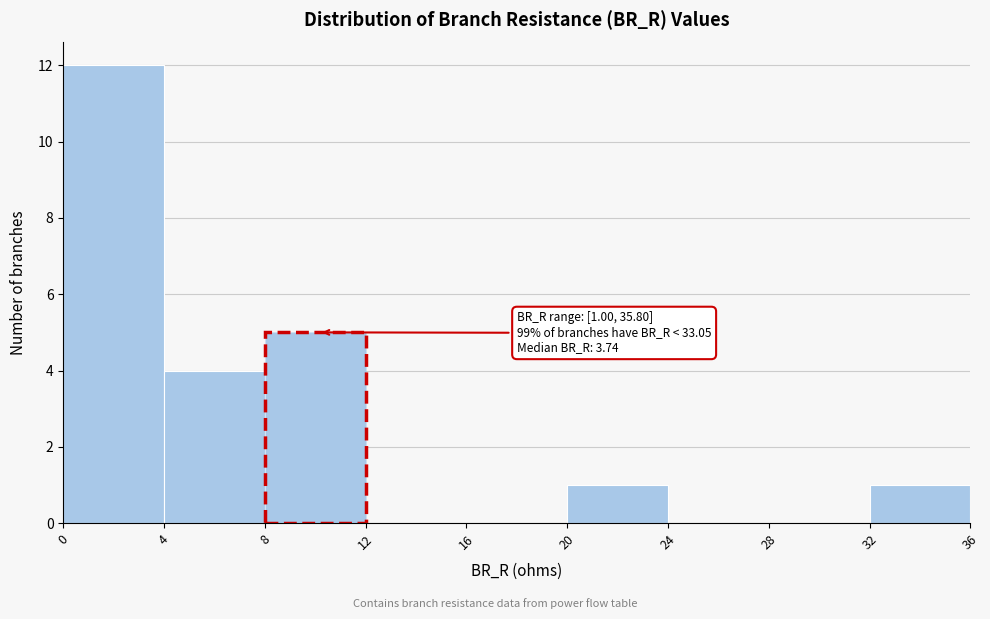

Which range on the x-axis has the tallest bar?

0 to 4